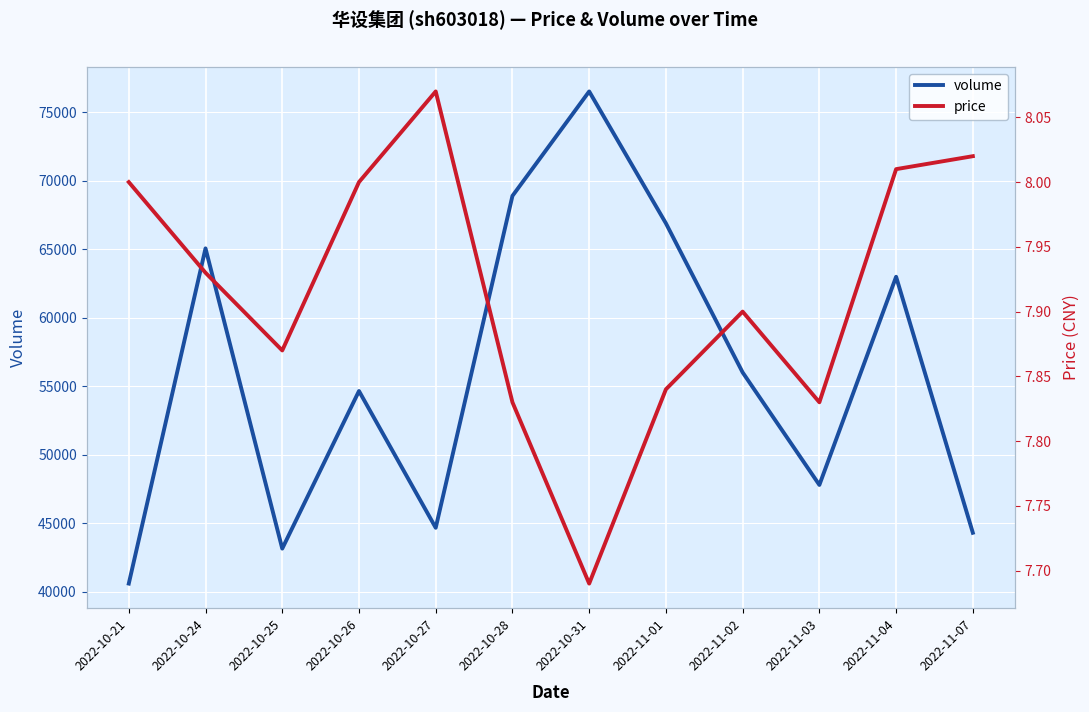

Where is the first local minimum for price?

2022-10-25